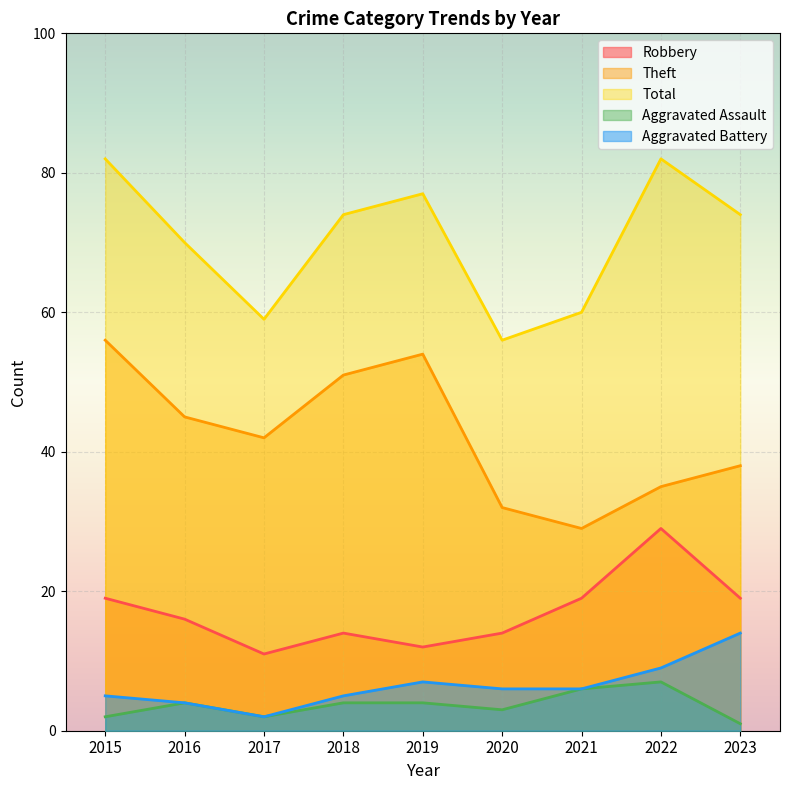

What value does the Theft series have at 2022, to the nearest 10?

40